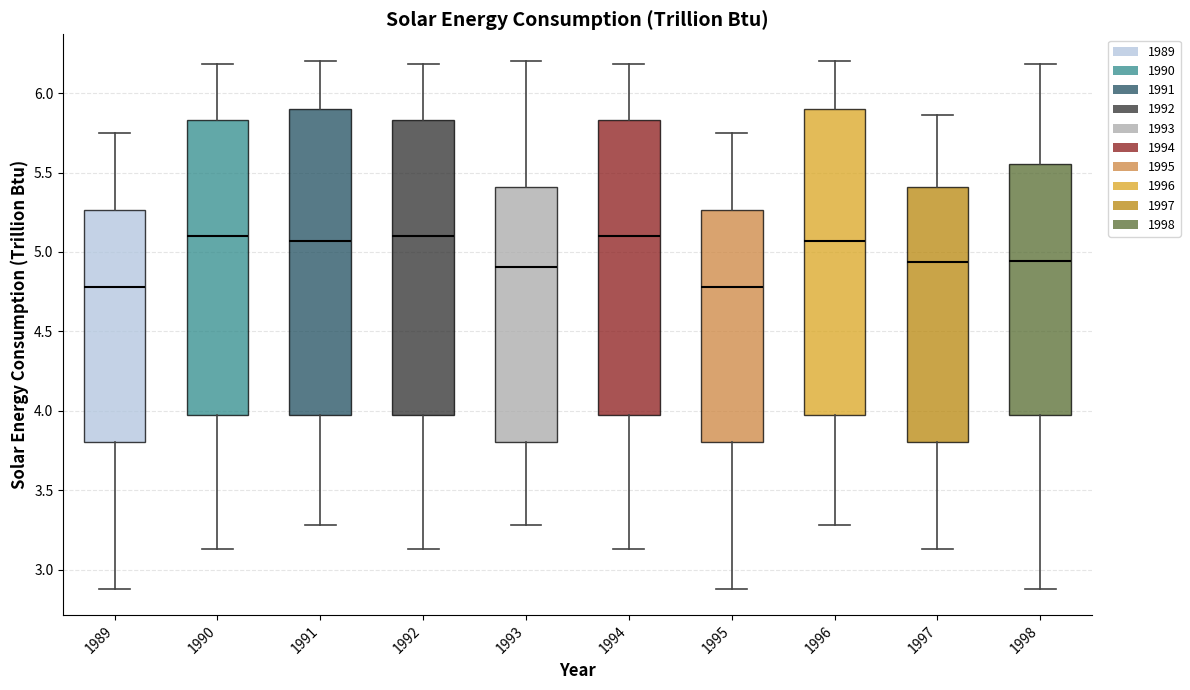

Where is the upper edge of the box at x = 1989 on the y-axis? The values are not printed on the chart, so give them approximately, as read against the axis.

5.25